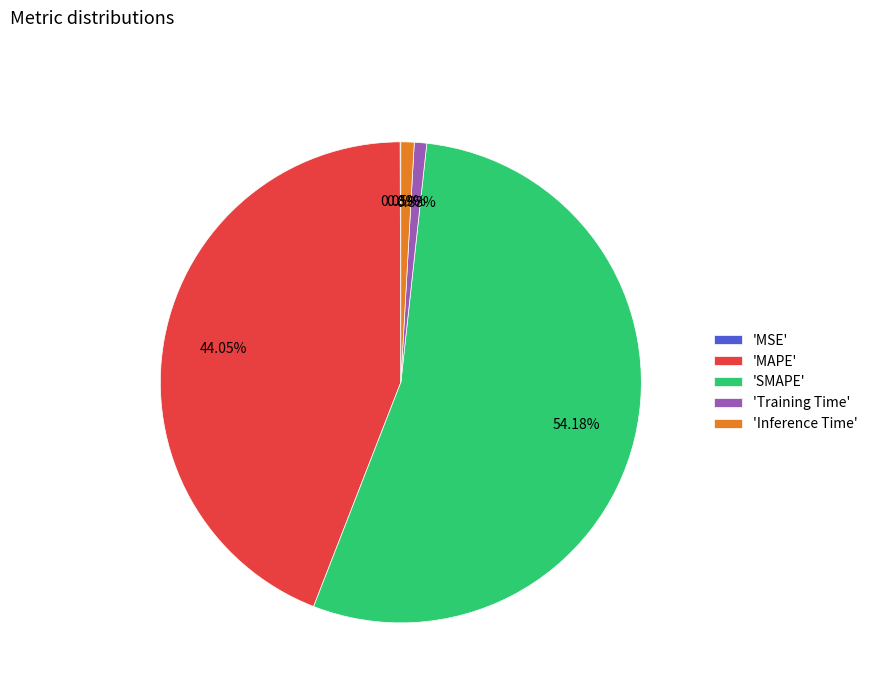

Which category has the biggest portion of the pie?

'SMAPE'